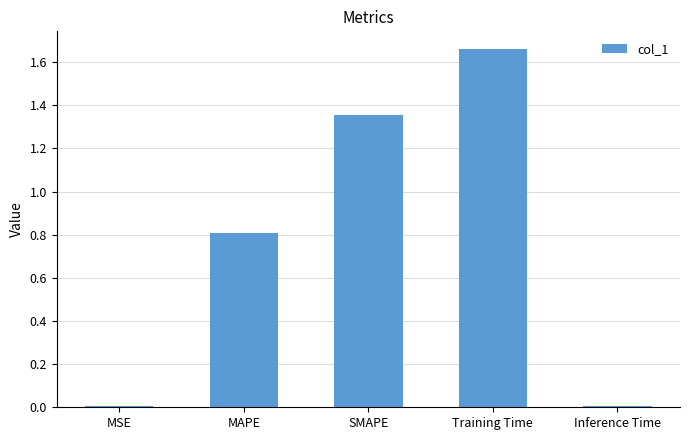

The chart shows a value of 0.5 at MAPE. True or false?

False